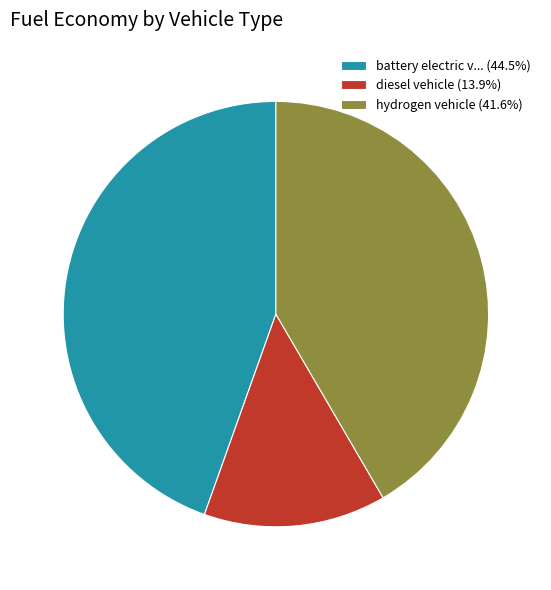

Is the sum of hydrogen vehicle (41.6%) and battery electric v... (44.5%) greater than half?

Yes